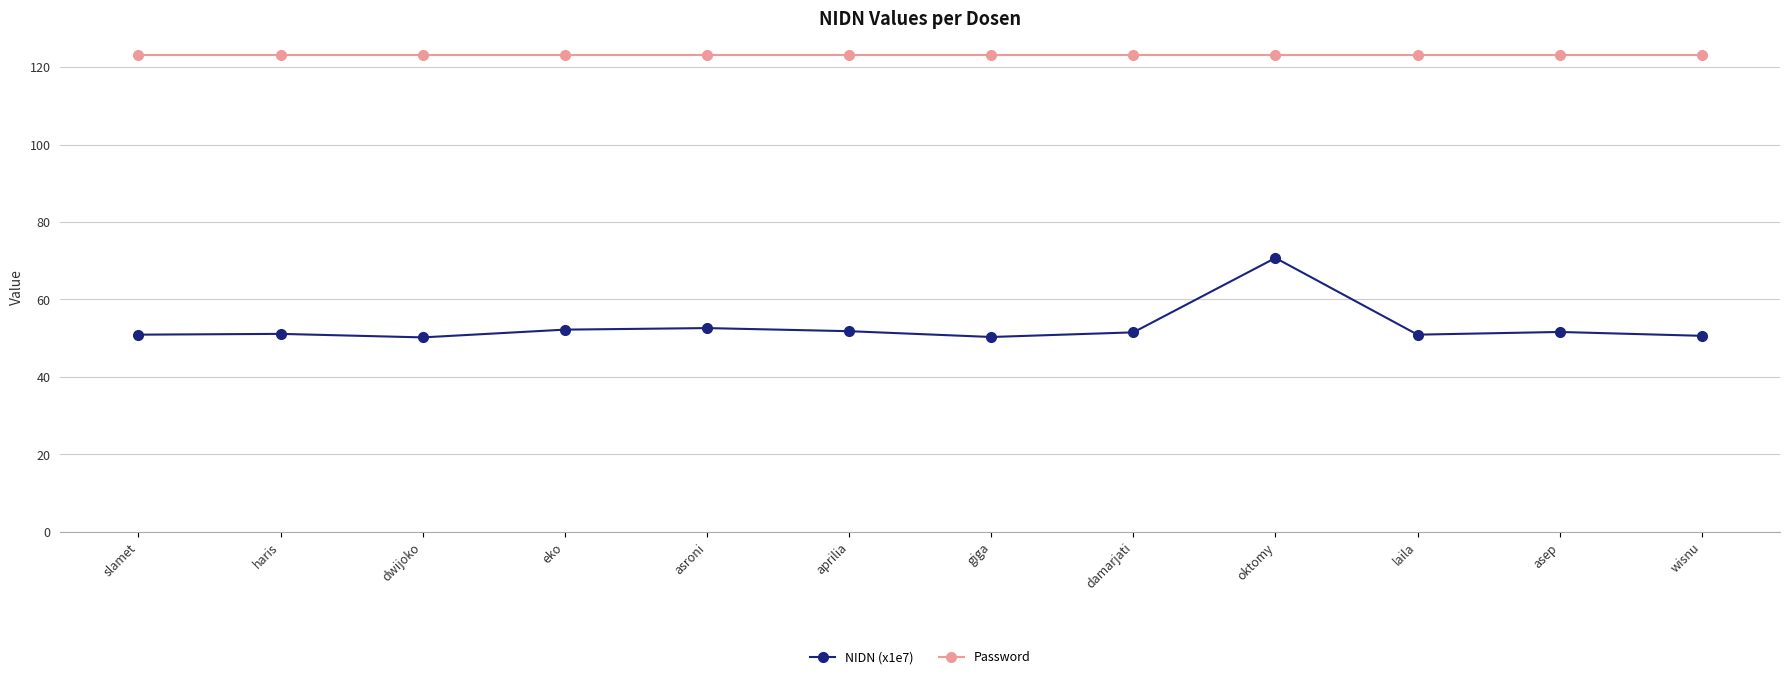

Which series has the largest range (max minus min)?

NIDN (x1e7)